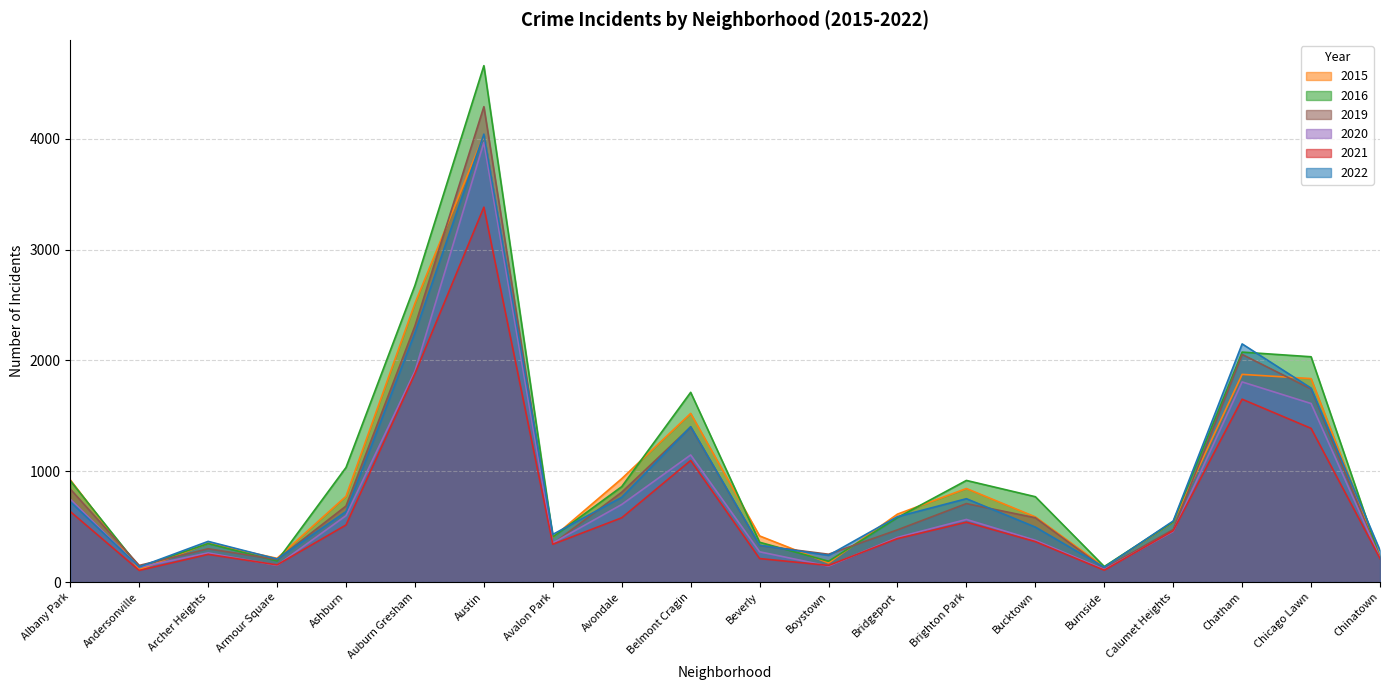

What is the difference between the maximum and second lowest values in the 2016 series?

4520